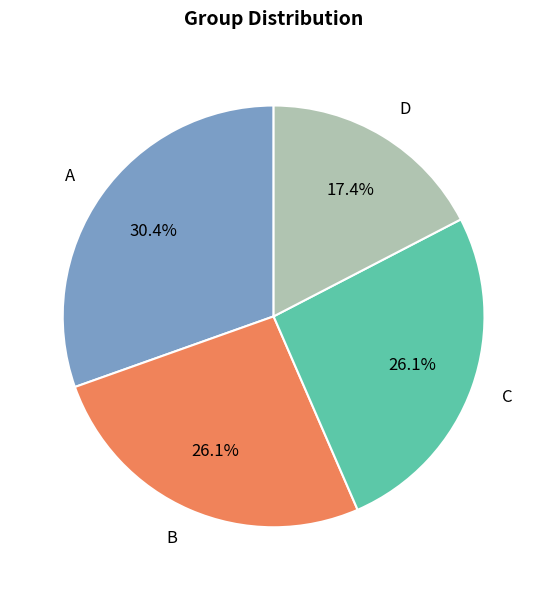

Is B the majority of the pie?

No